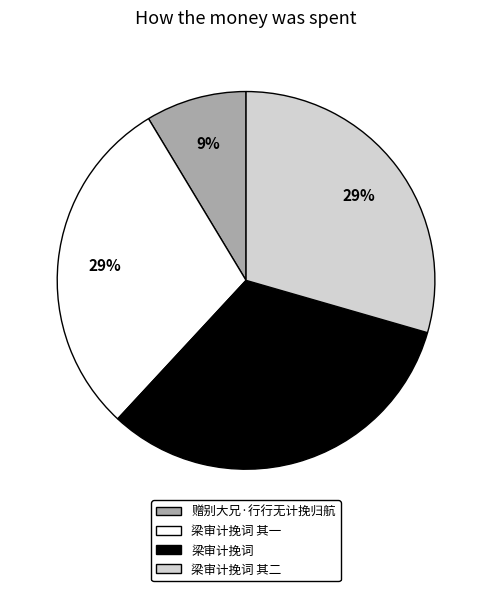

Which slice is the smallest?

赠别大兄·行行无计挽归航